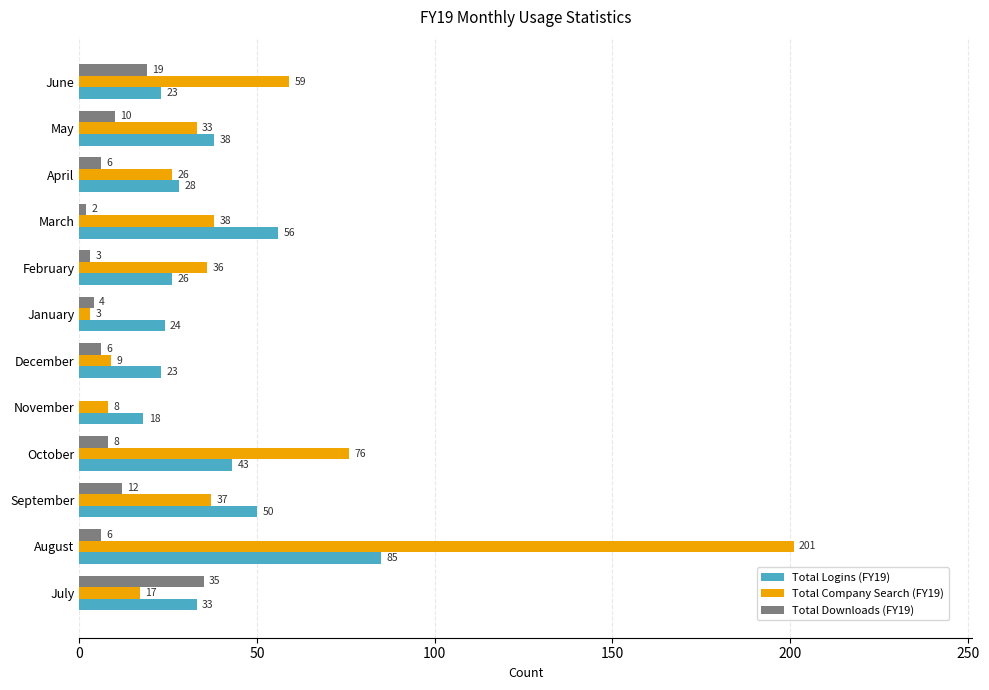

At which label is Total Logins (FY19) closest to 51?

September